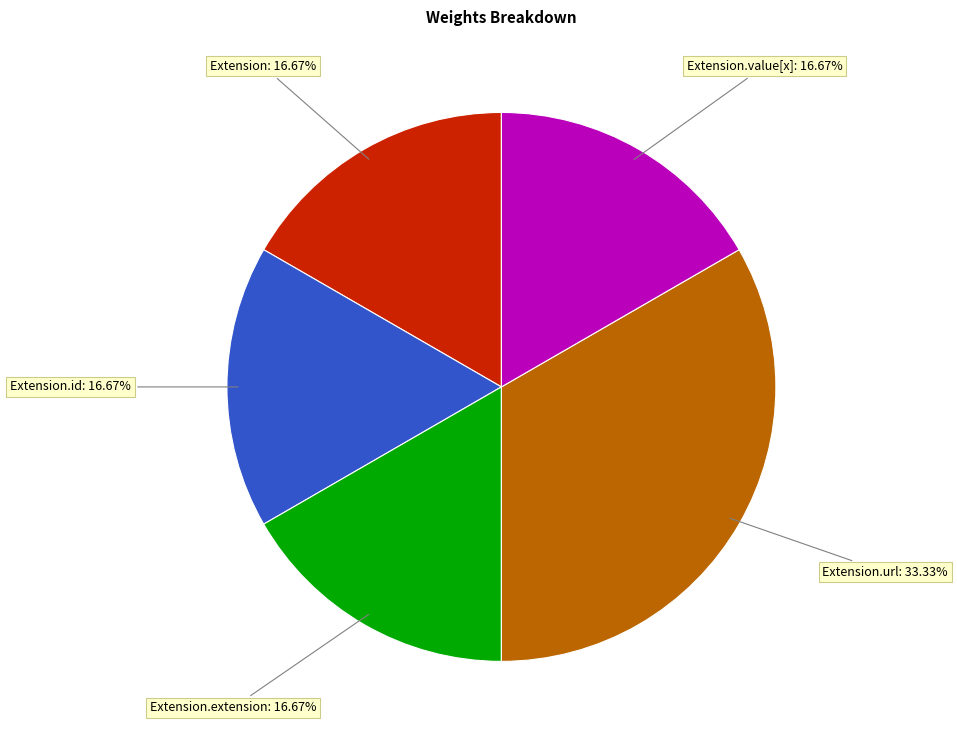

Is there a majority slice in this chart?

No